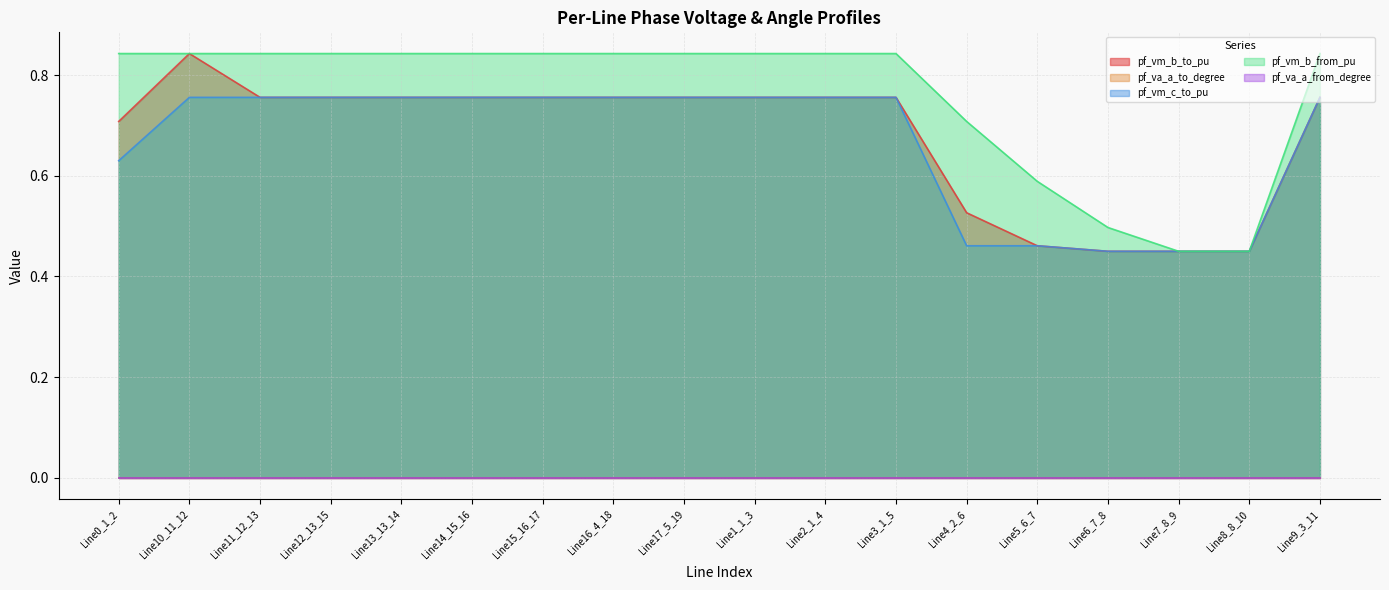

Where is pf_vm_c_to_pu nearest to the value 0?

Line6_7_8